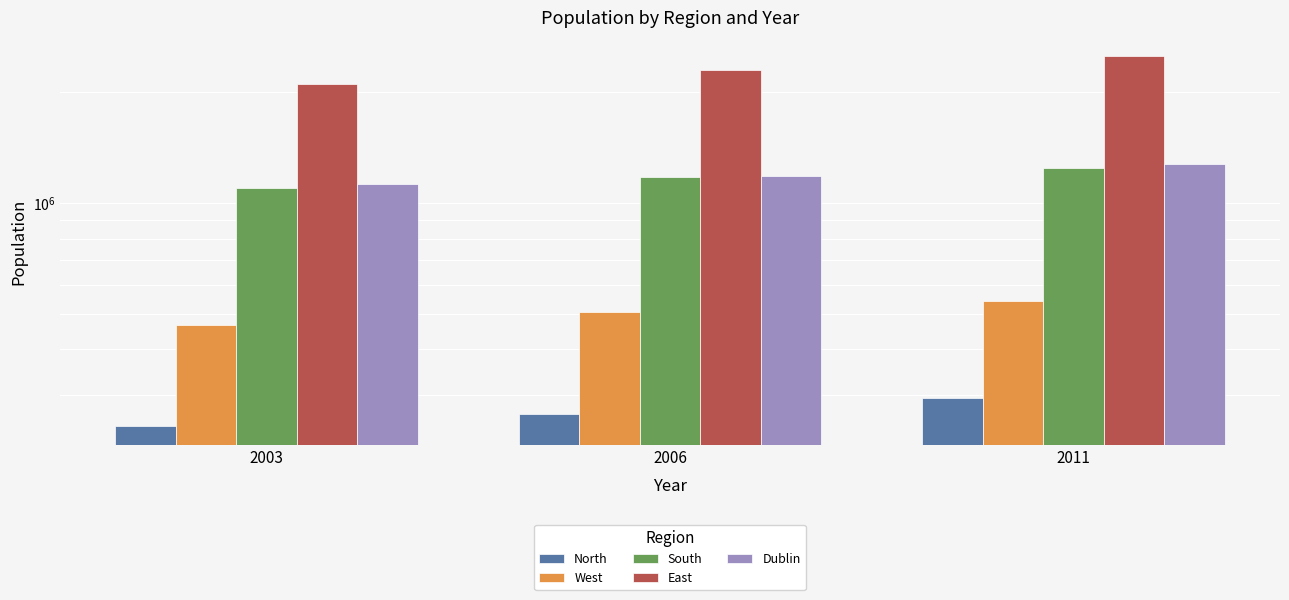

Which has a higher value, 2003 or 2011?

2011